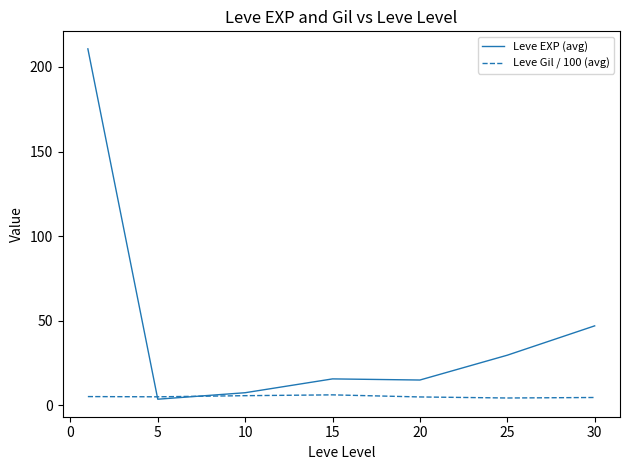

Which series has the largest total across all categories?

Leve EXP (avg)